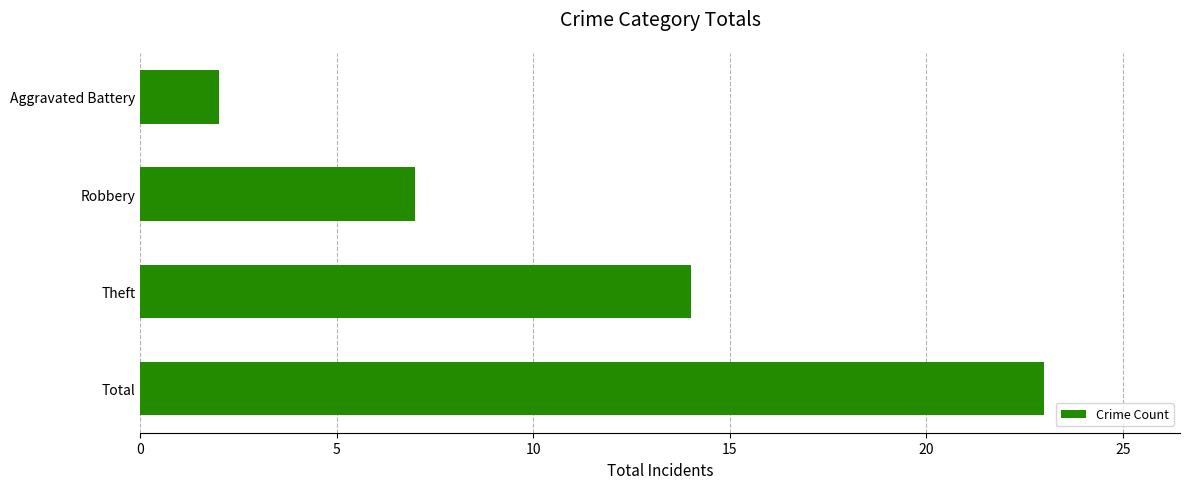

List the labels in order of value, largest first.

Total, Theft, Robbery, Aggravated Battery